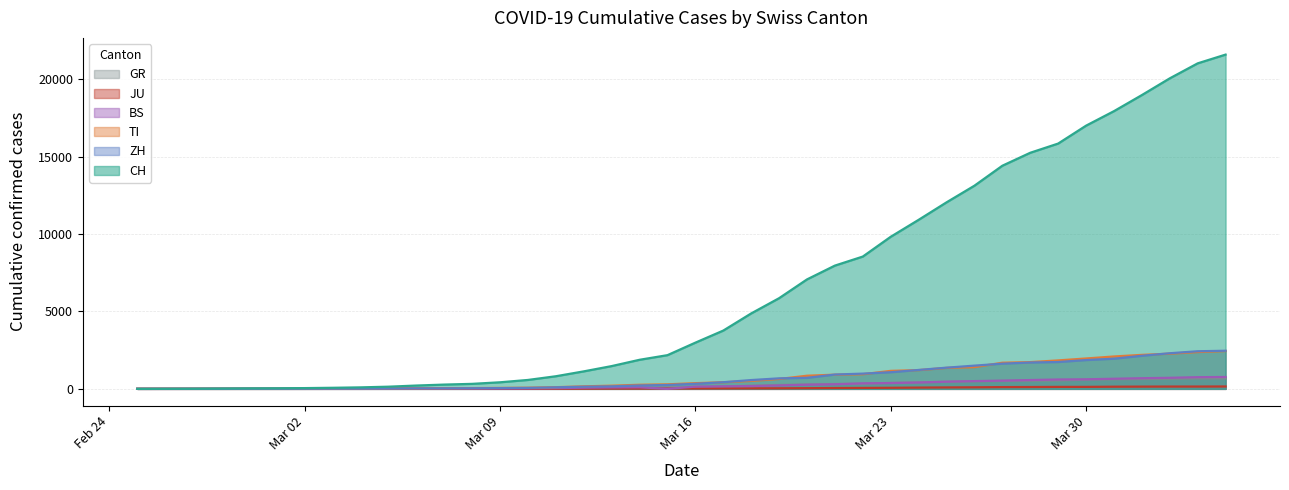

Is the value of JU at 2020-03-10 greater than the value of CH at 2020-03-11?

No